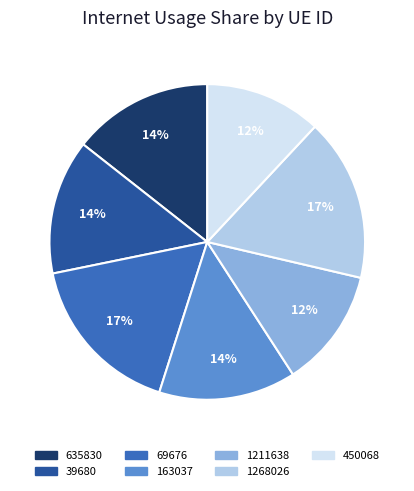

Is 1211638 the majority of the pie?

No